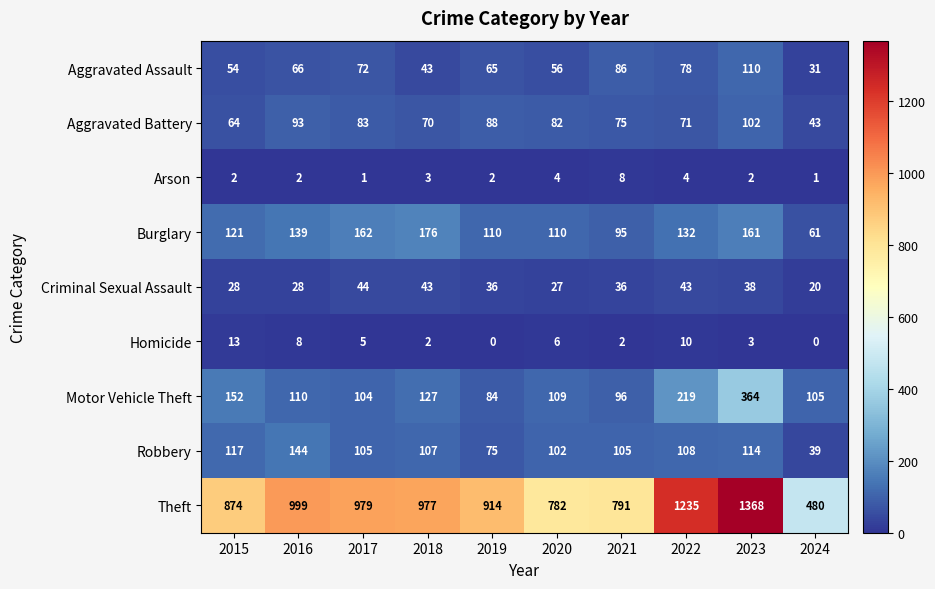

What is the difference between the maximum and second lowest values in the Burglary series?

81